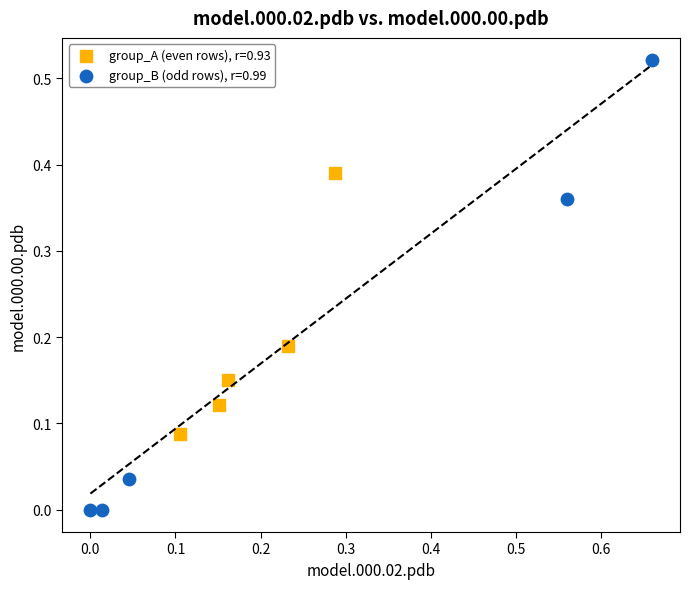

Which series has the largest Y range (max minus min)?

group_B (odd rows), r=0.99